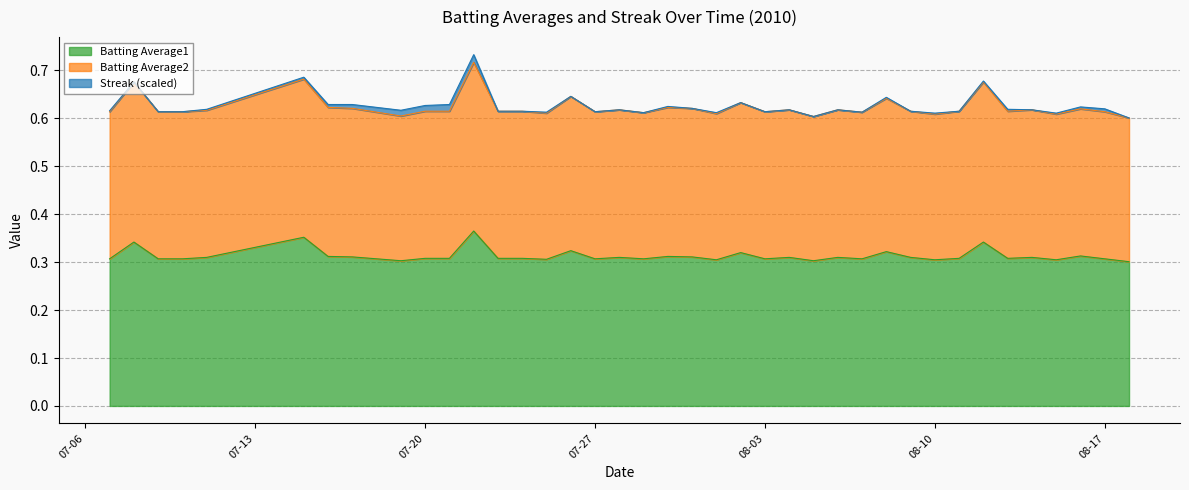

What is the label of the 22nd point from the left?

2010-07-31